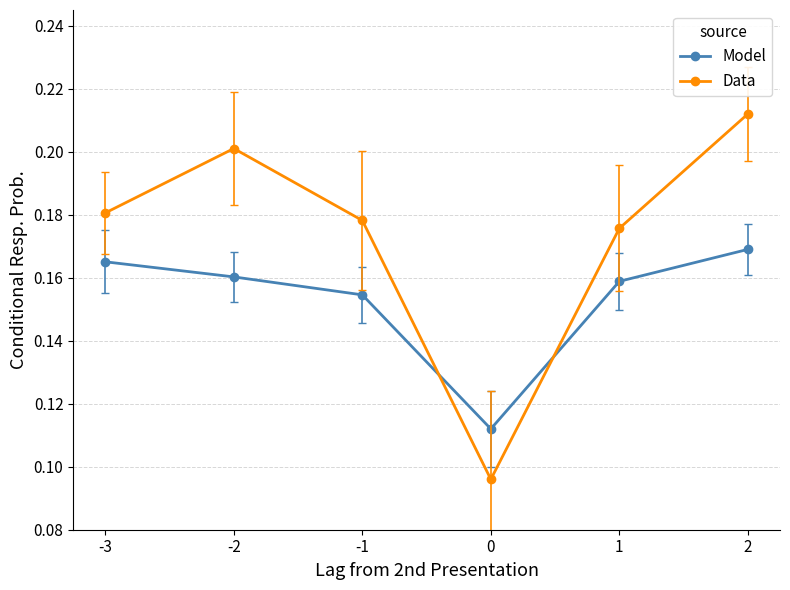

Does the chart have visible grid lines?

Yes